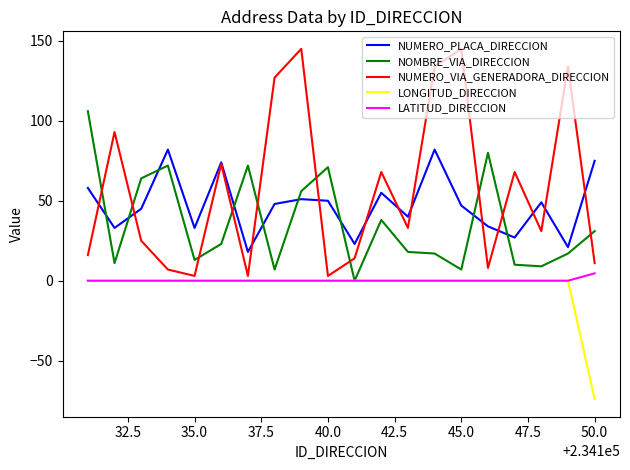

What is the maximum value shown in the chart?

145.0